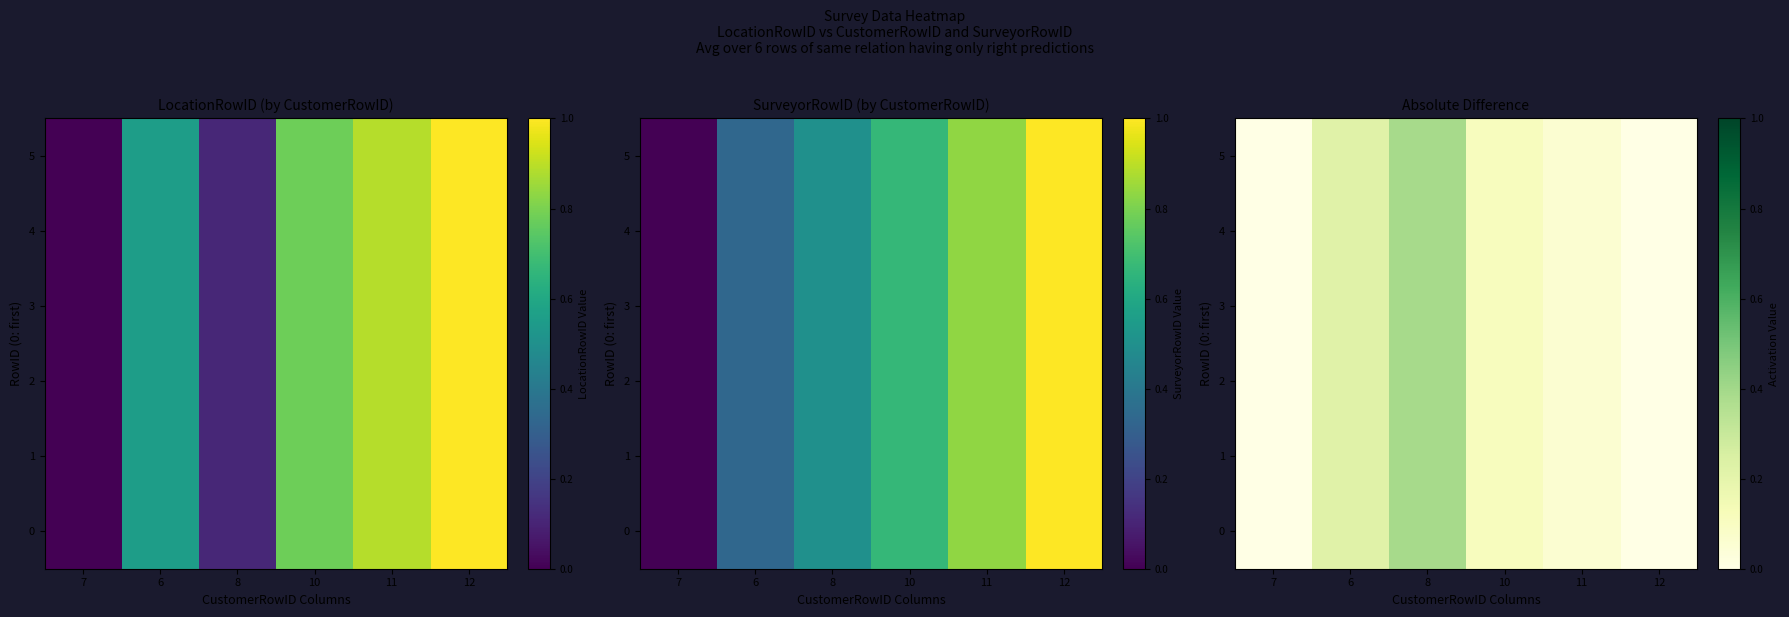

What is the difference between the 1 values at 6 and 8?

0.2